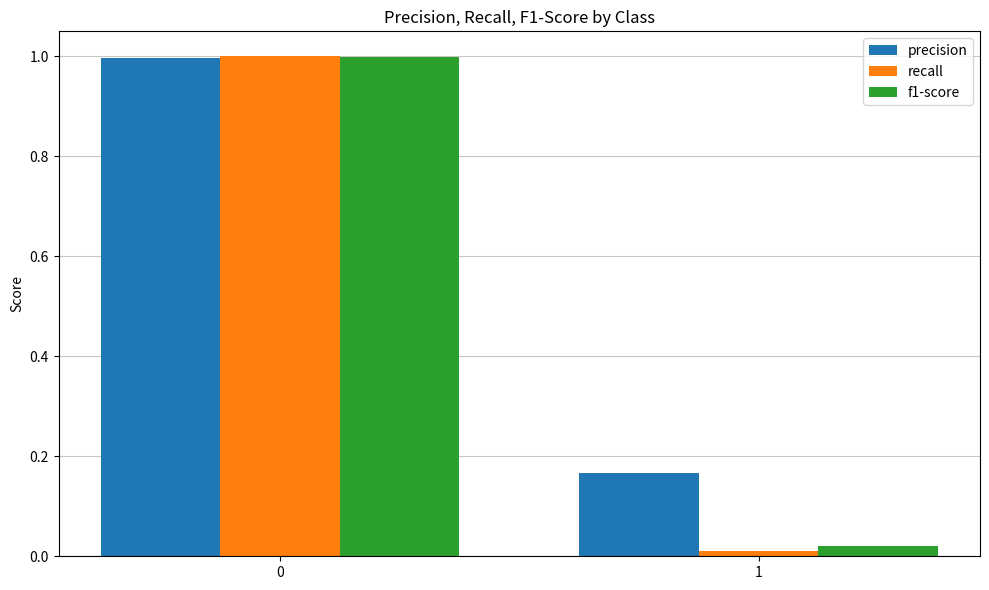

Does the chart contain stacked bars?

No